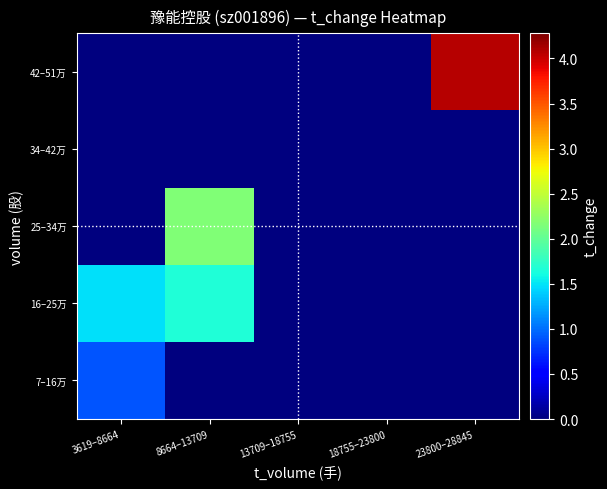

Reading left to right, what are all the values shown in this chart?

7–16万: 3619–8664=0.9	8664–13709=0.0	13709–18755=0.0	18755–23800=0.0	23800–28845=0.0
16–25万: 3619–8664=1.5	8664–13709=1.7	13709–18755=0.0	18755–23800=0.0	23800–28845=0.0
25–34万: 3619–8664=0.0	8664–13709=2.2	13709–18755=0.0	18755–23800=0.0	23800–28845=0.0
34–42万: 3619–8664=0.0	8664–13709=0.0	13709–18755=0.0	18755–23800=0.0	23800–28845=0.0
42–51万: 3619–8664=0.0	8664–13709=0.0	13709–18755=0.0	18755–23800=0.0	23800–28845=4.1